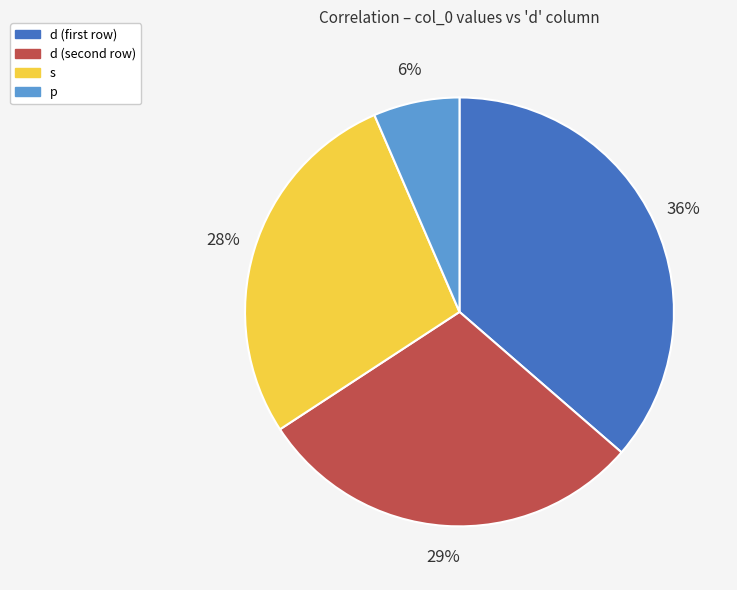

How many slices are in this pie chart?

4